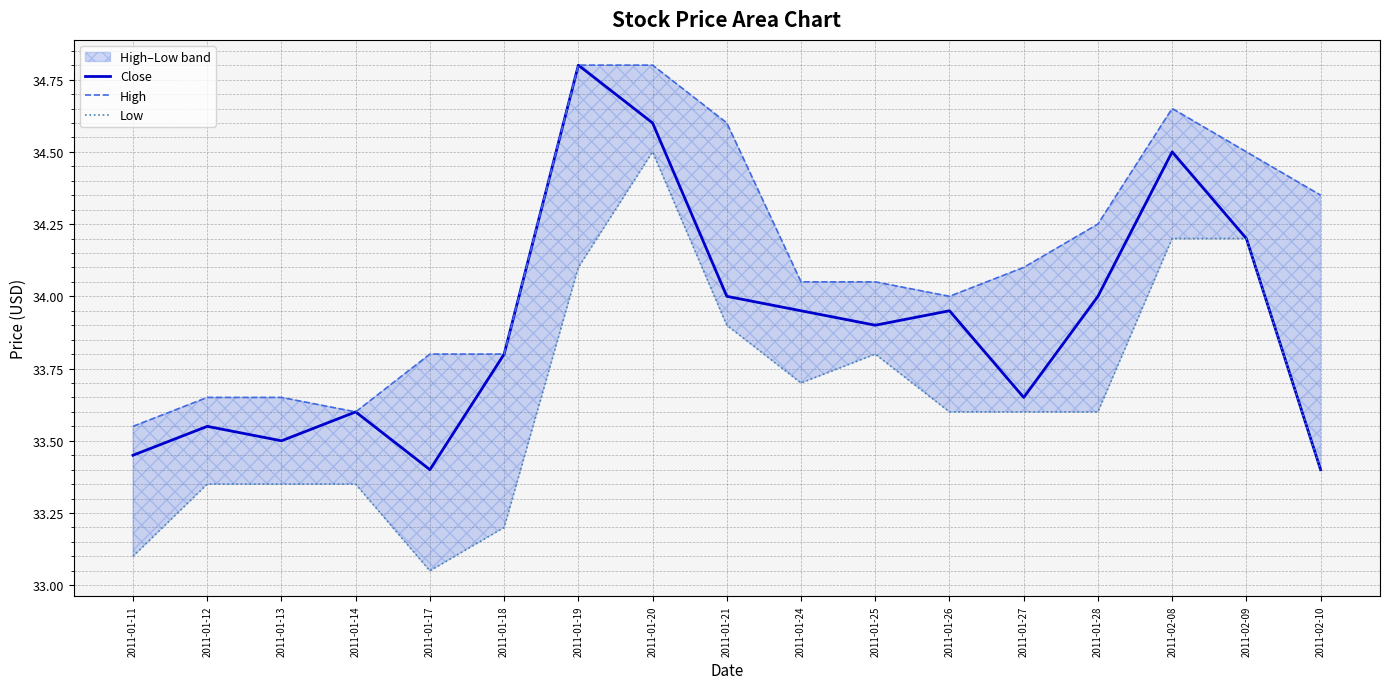

True or false: Close and Low cross at least once.

False